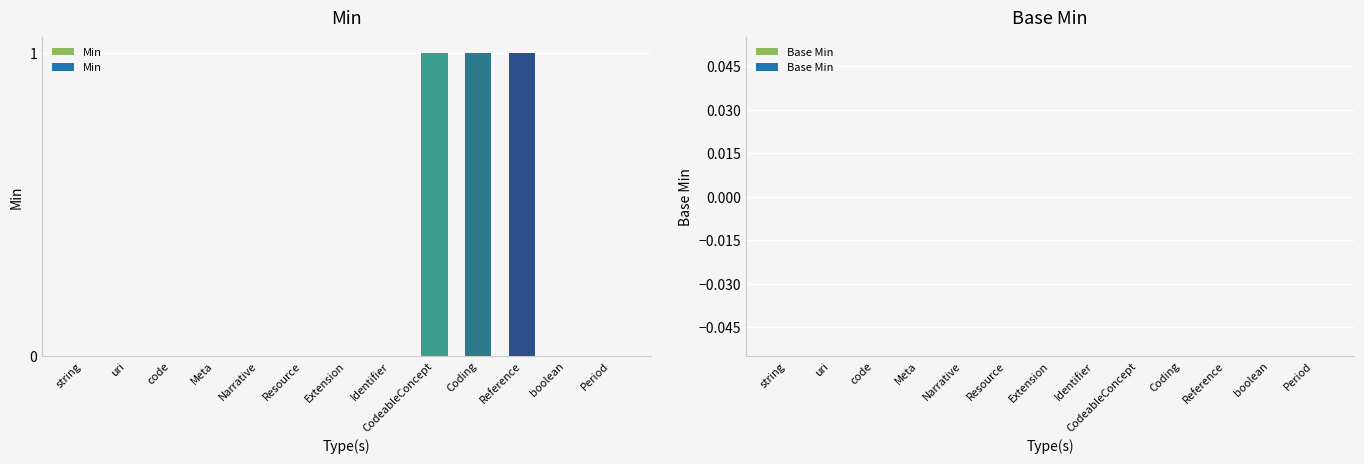

The chart shows a value of 0 at Extension. True or false?

True